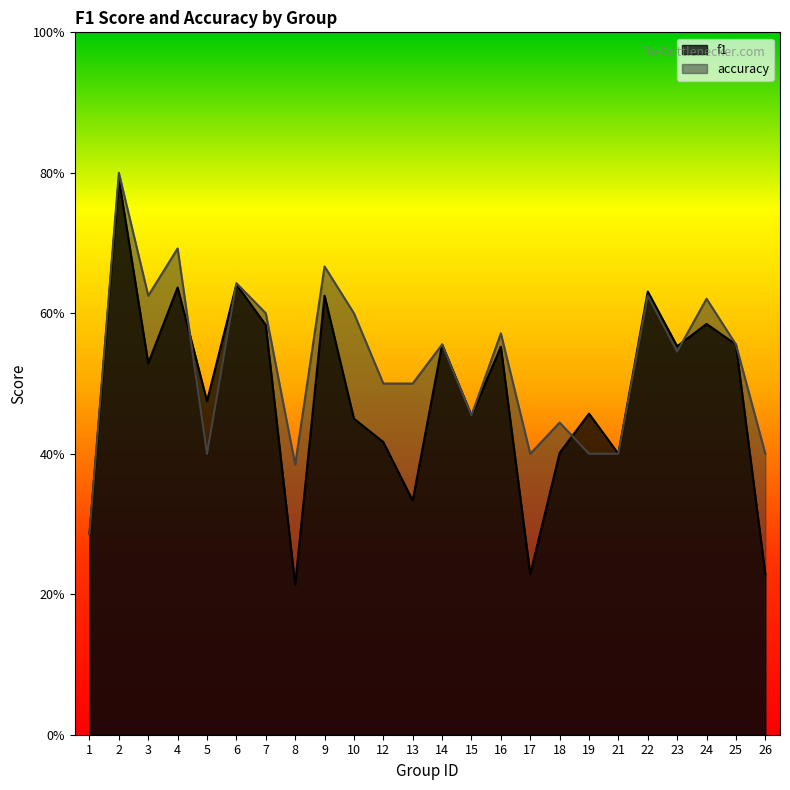

How many interior local valleys does the accuracy series have?

6